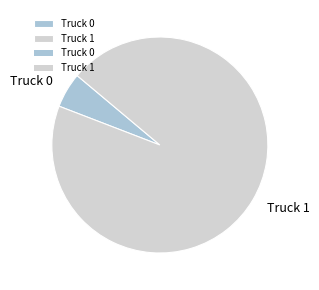

Does any single category account for the majority?

Yes